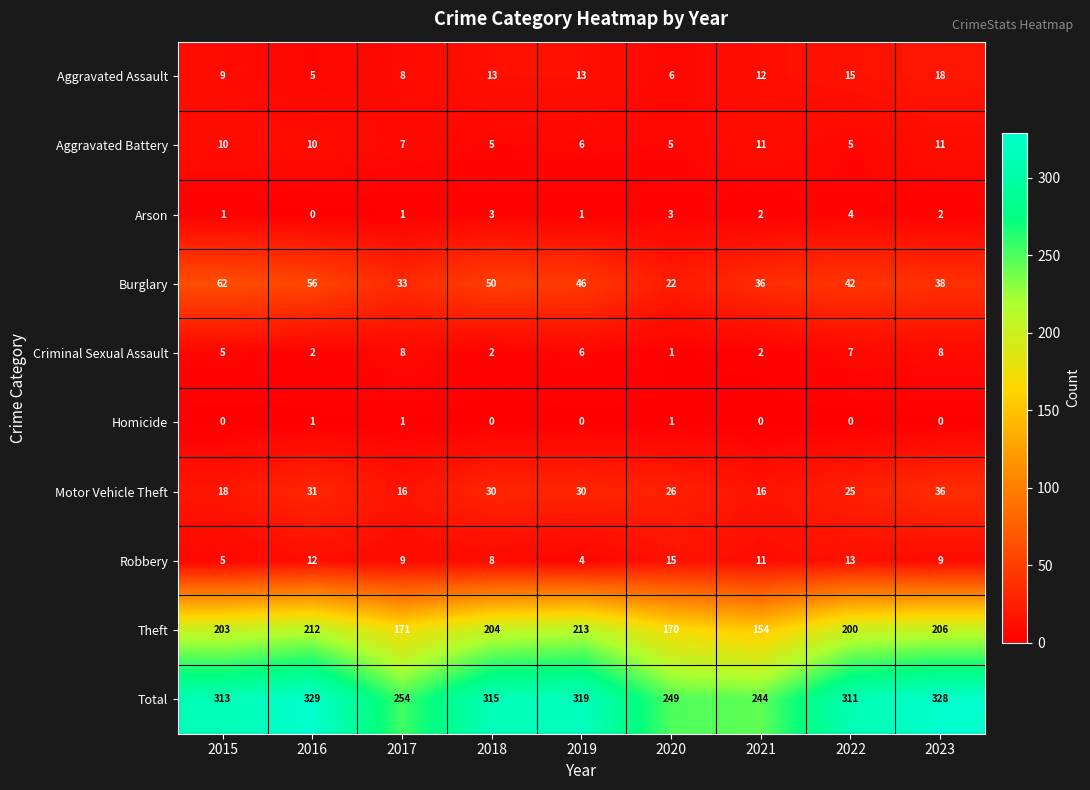

What is the sum of all Motor Vehicle Theft values?

228